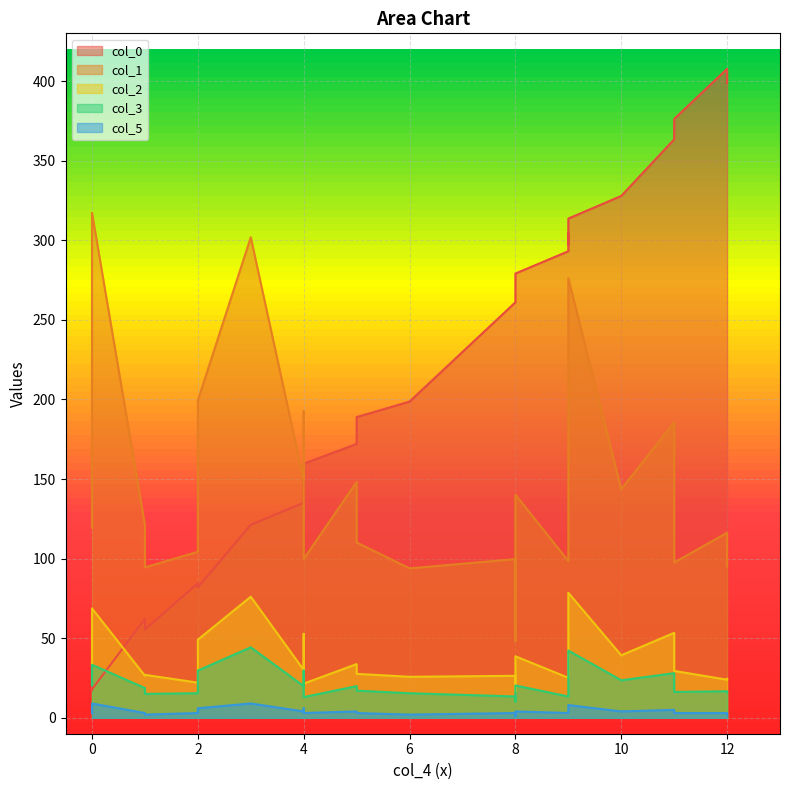

List the series in order of their peak value, lowest first.

col_5, col_3, col_2, col_1, col_0